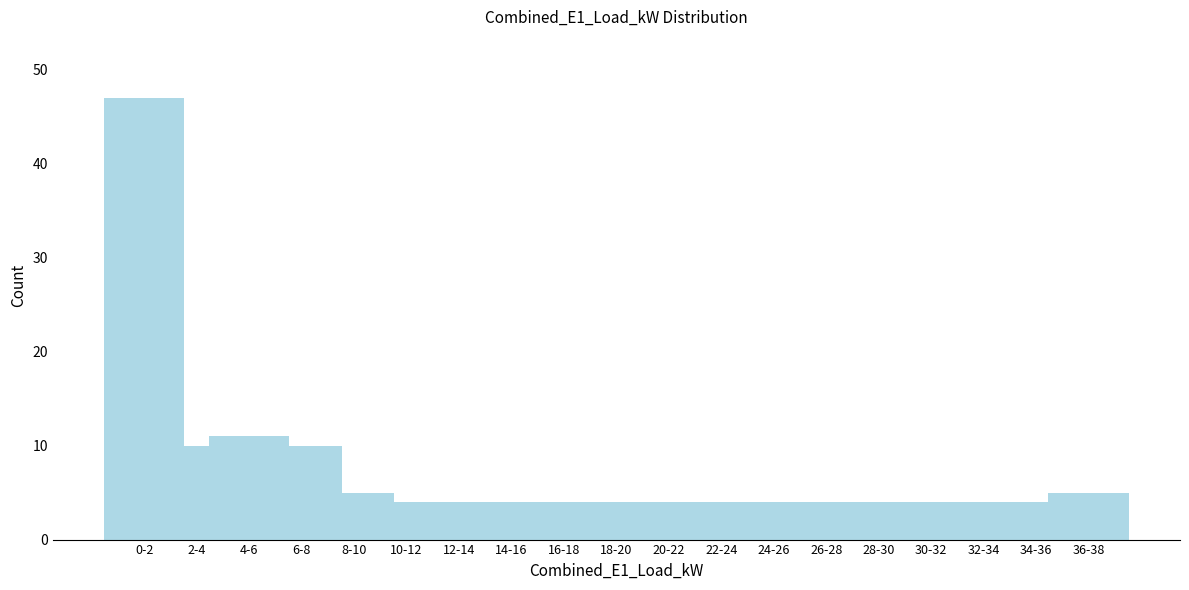

Reading left to right, transcribe all the data shown in this chart.

0-2=47	2-4=10	4-6=11	6-8=10	8-10=5	10-12=4	12-14=4	14-16=4	16-18=4	18-20=4	20-22=4	22-24=4	24-26=4	26-28=4	28-30=4	30-32=4	32-34=4	34-36=4	36-38=5